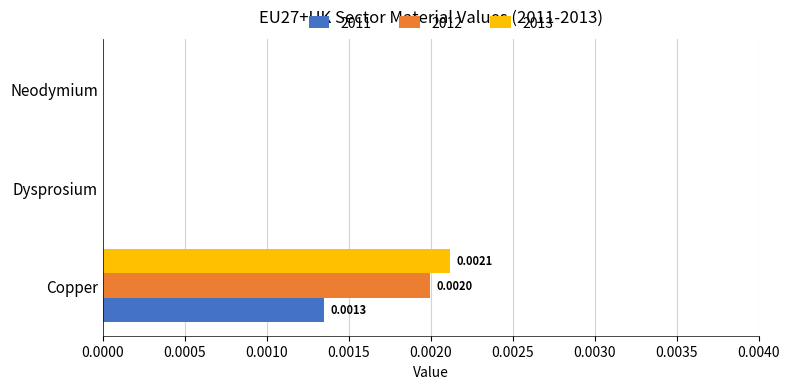

Which category has the highest value in the 2011 series?

Copper